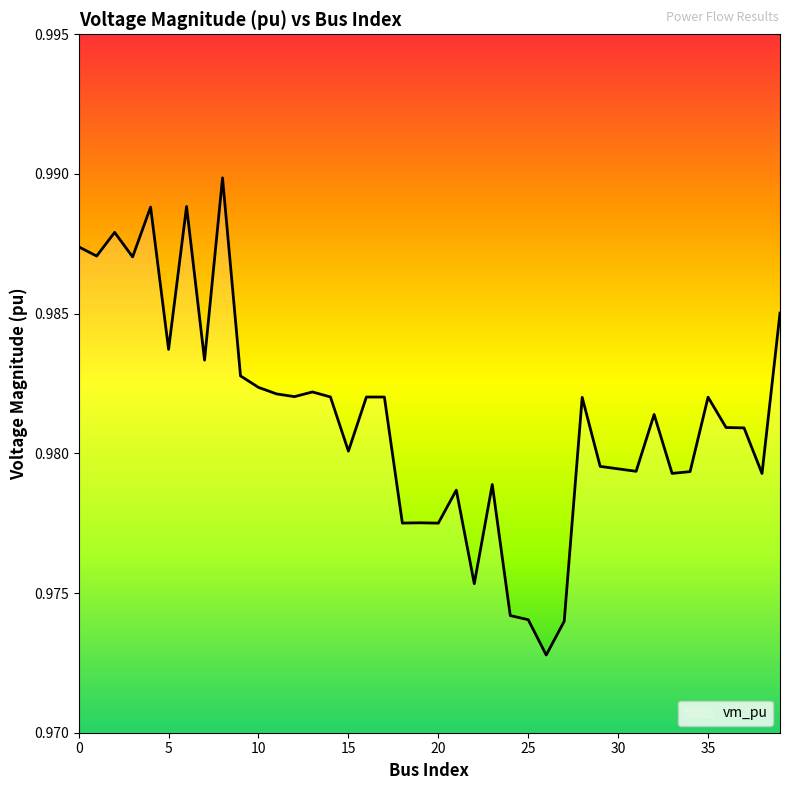

Does the chart have visible grid lines?

No